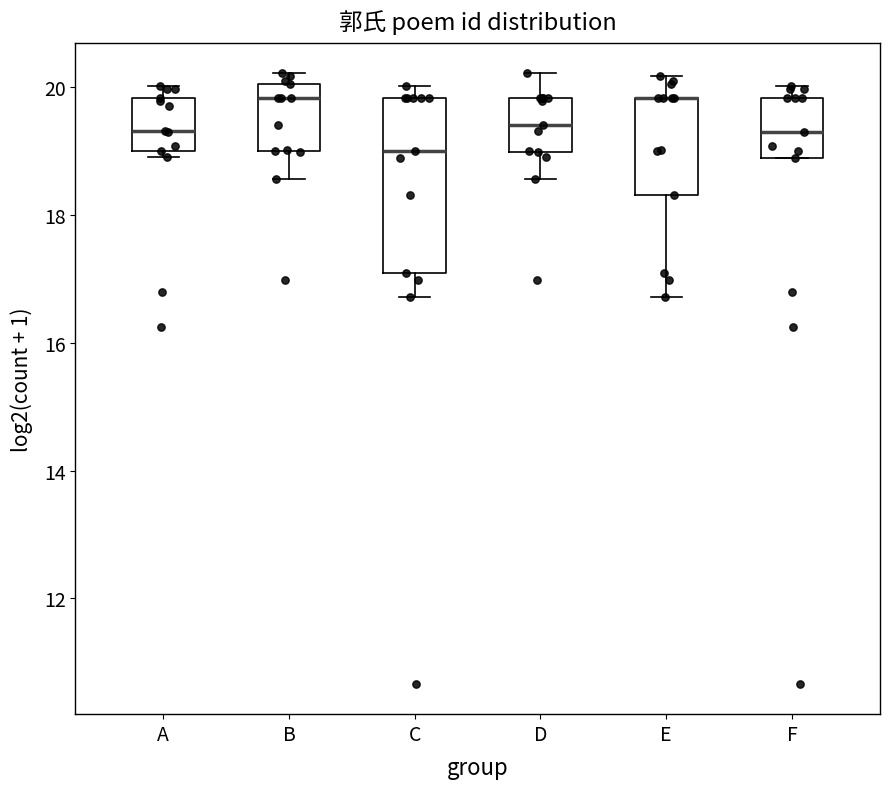

Which box is the tallest, from its lower edge to its upper edge?

C